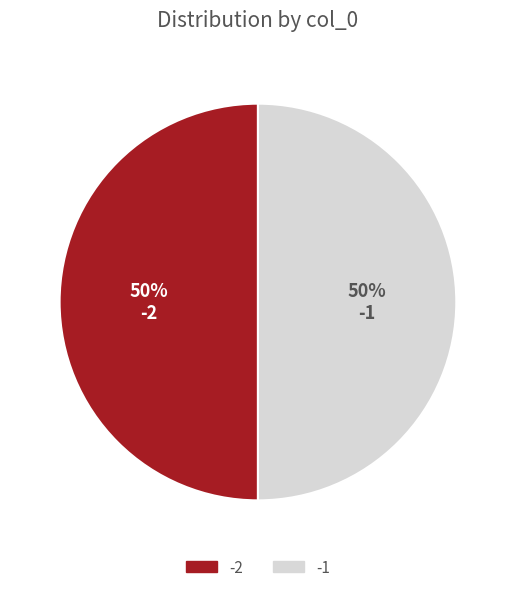

How many segments does this pie chart have?

2